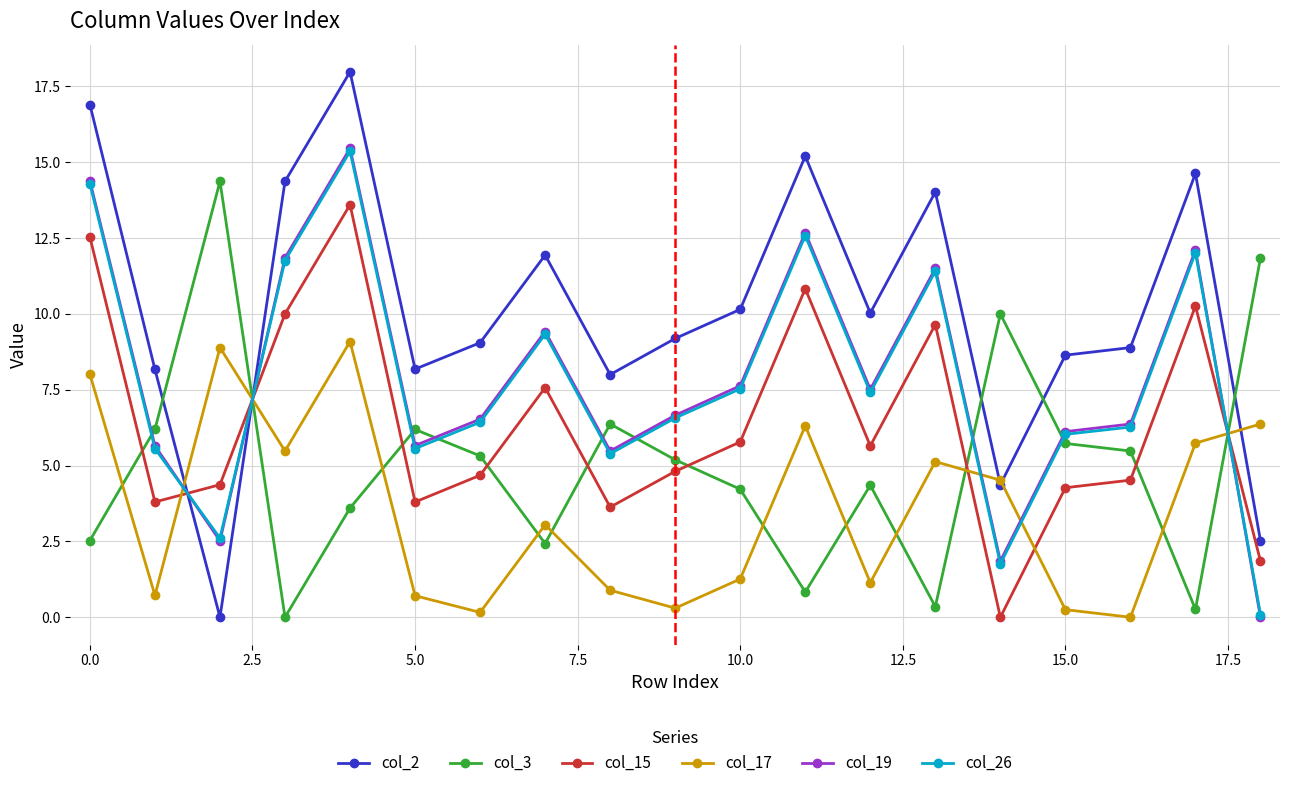

True or false: col_17 and col_26 intersect in this chart.

True